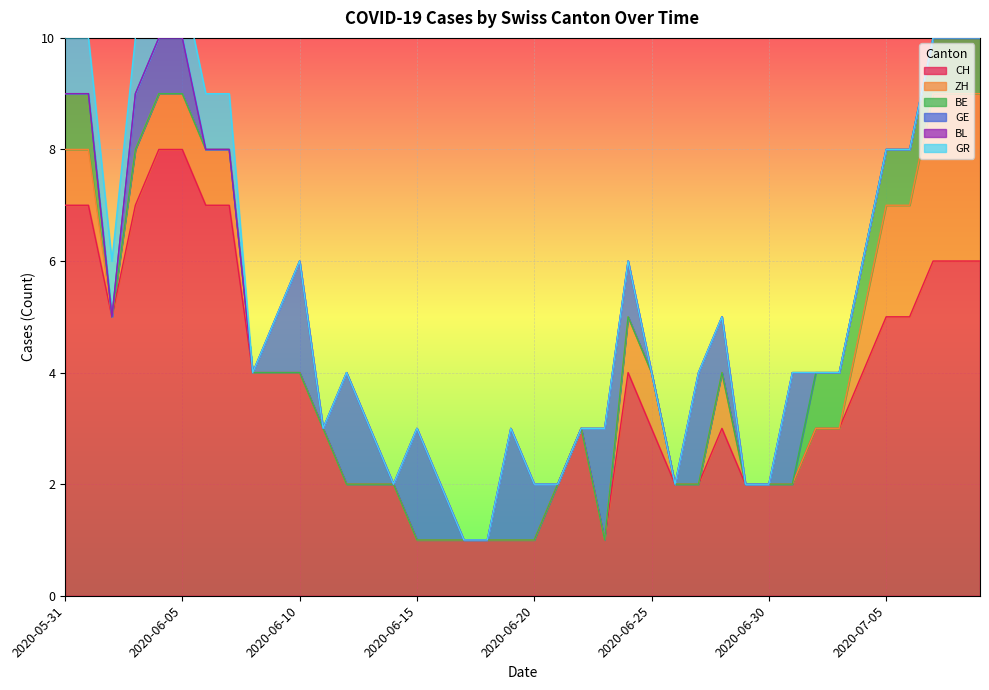

List the series in order of their peak value, highest first.

CH, ZH, GE, BE, GR, BL